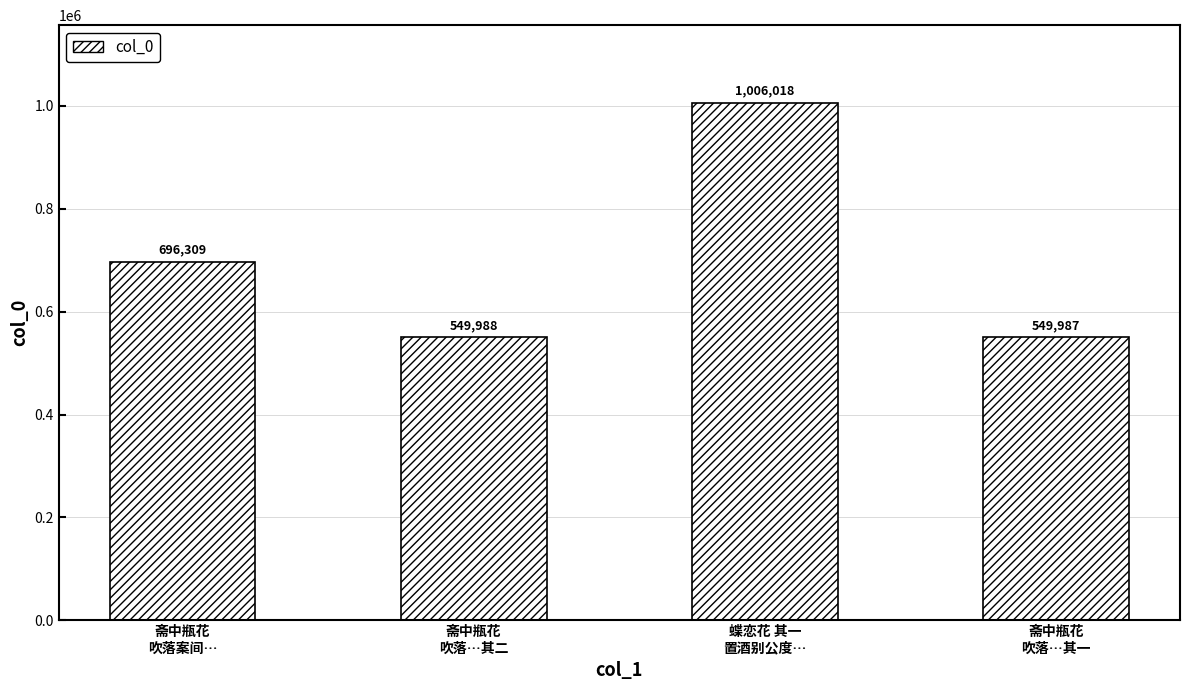

What position from the right is 斋中瓶花
吹落案间…?

4